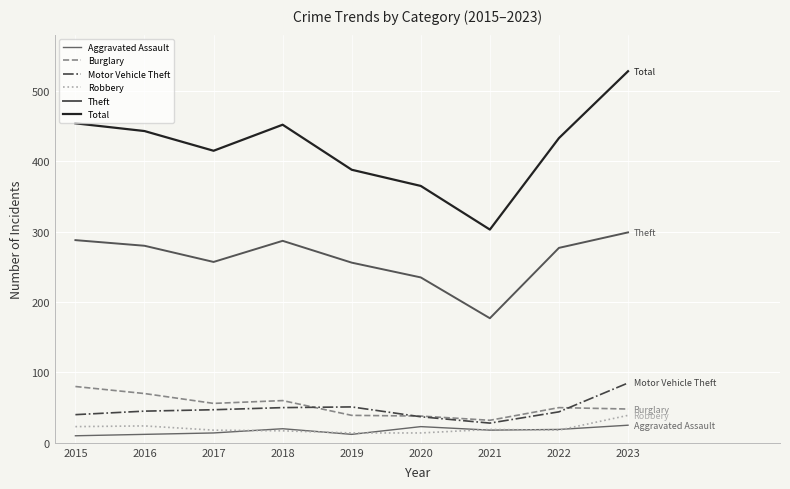

True or false: Motor Vehicle Theft has more than 2 points higher than both neighbors.

False